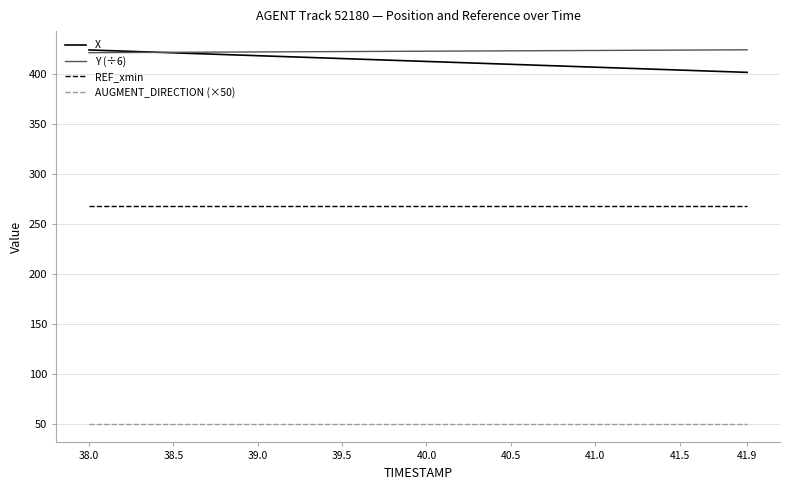

True or false: REF_xmin and AUGMENT_DIRECTION (×50) cross at least once.

False